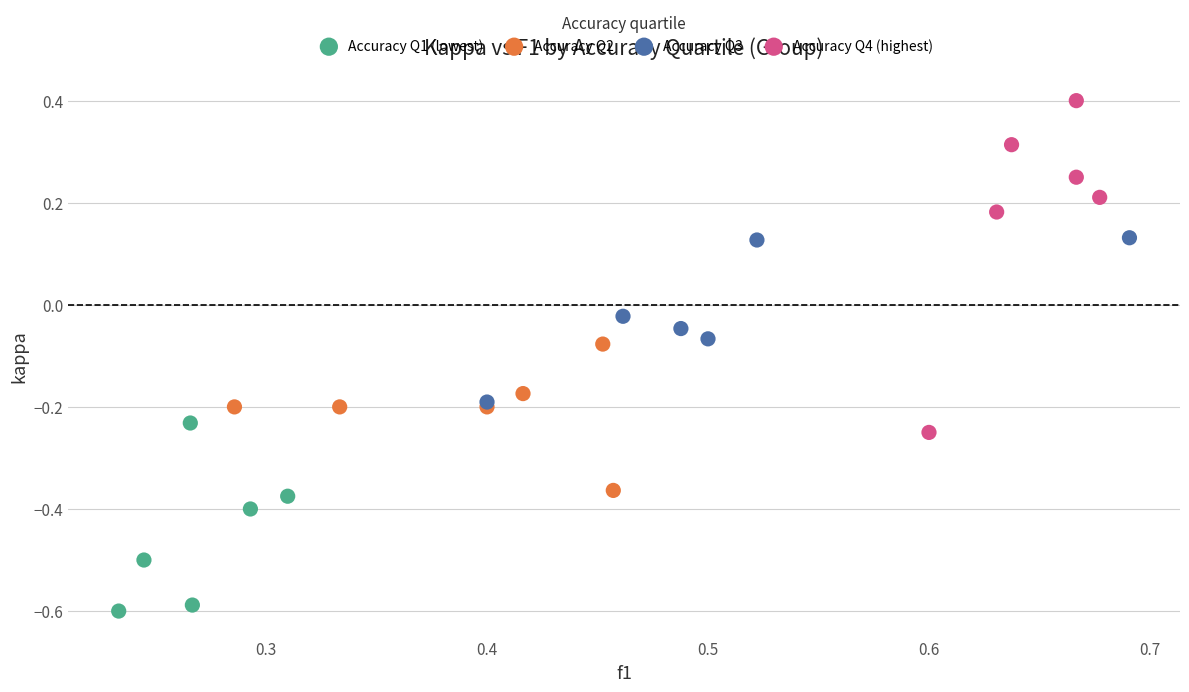

Which series has the widest spread of Y values?

Accuracy Q4 (highest)